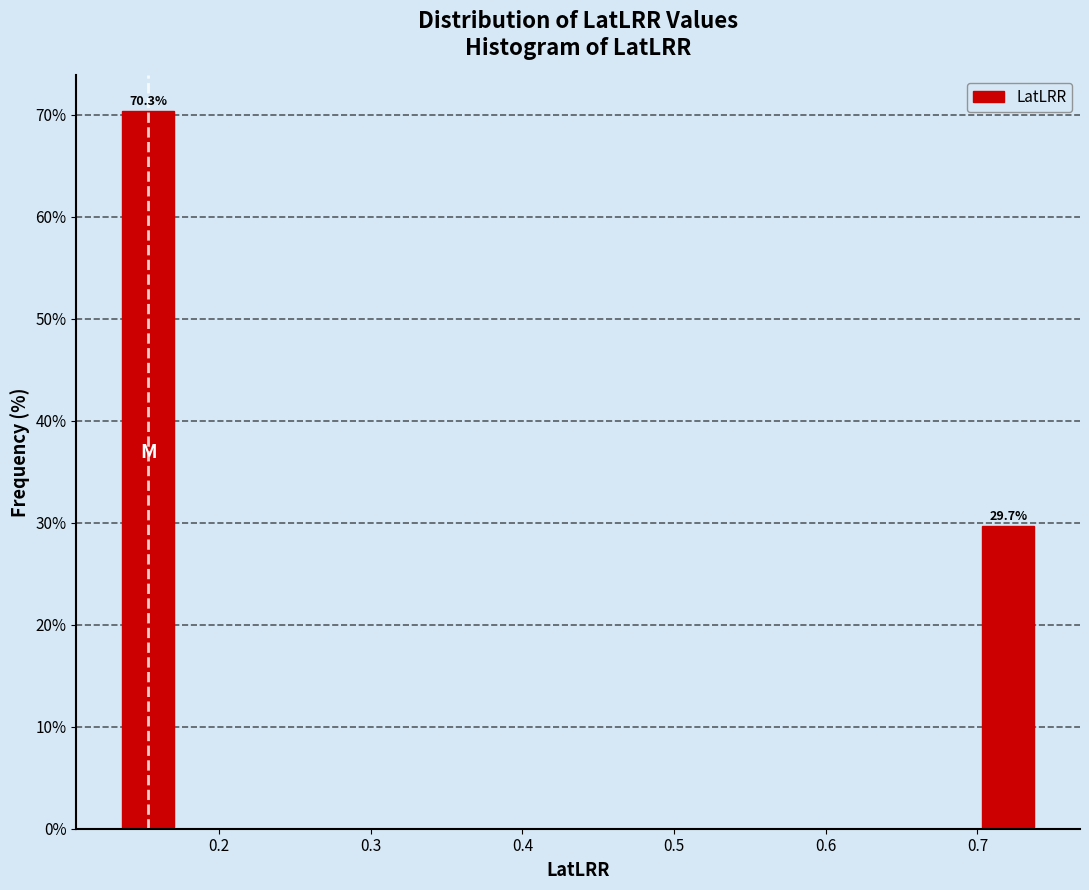

Over which range of the x-axis is the bar tallest?

0.13 to 0.17